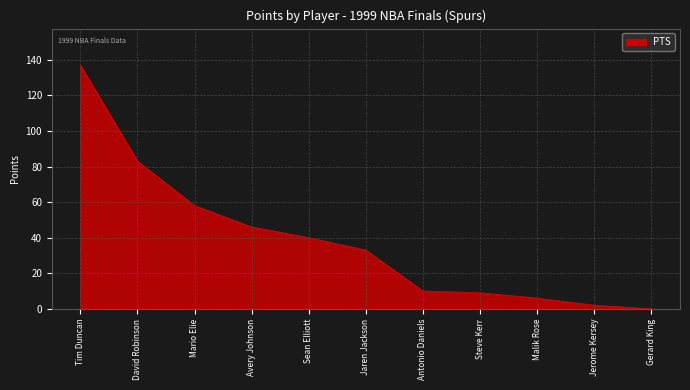

How many lines are shown in the chart?

1